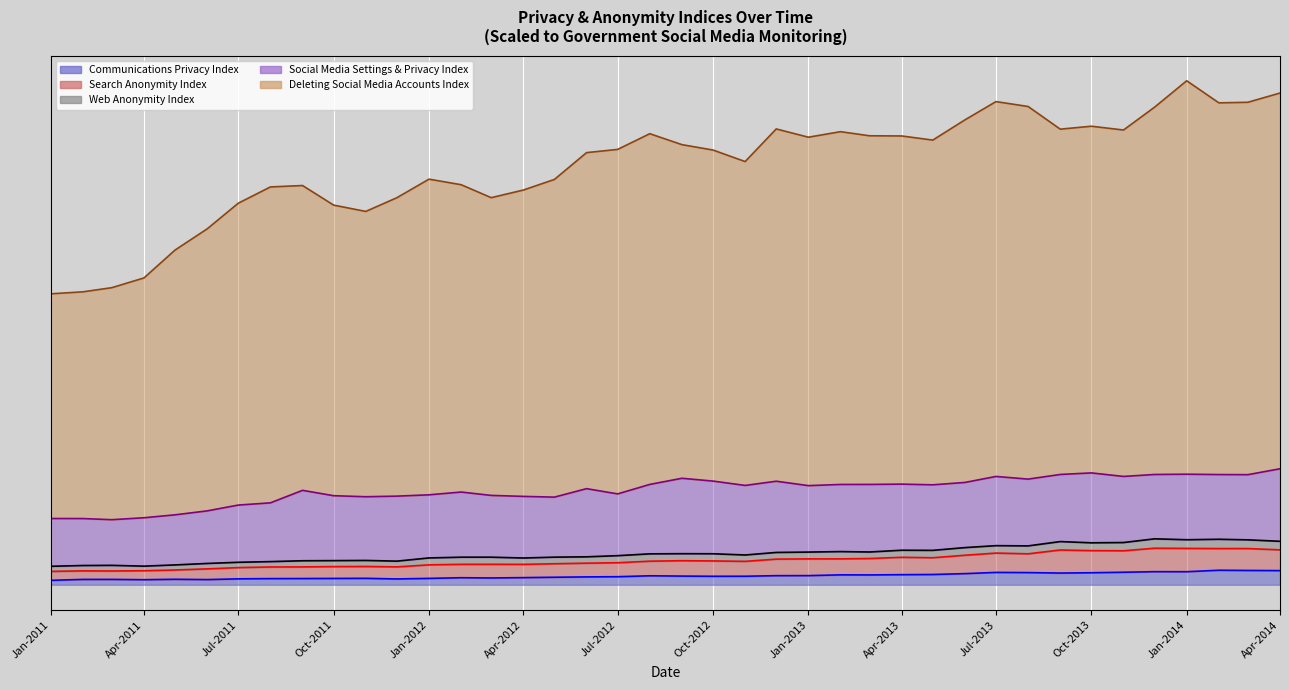

What is the label of the 34th point from the left?

Oct-2013